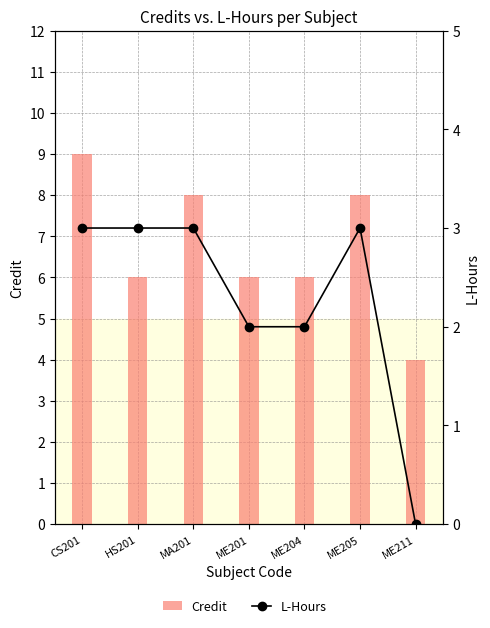

Rank the categories by L-Hours value from highest to lowest.

CS201, HS201, MA201, ME205, ME201, ME204, ME211